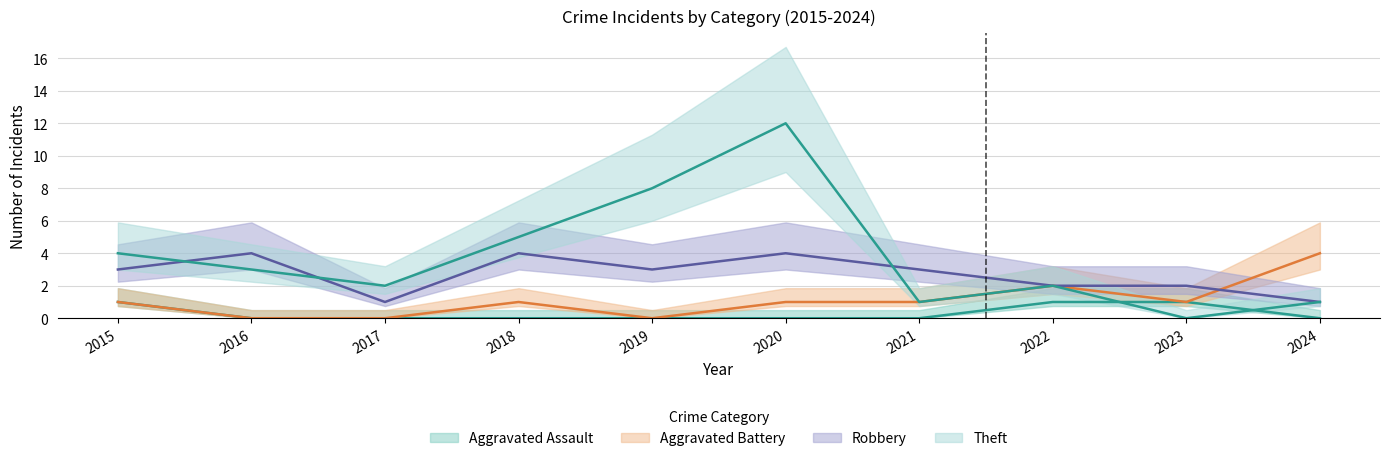

Which category has the lowest value in the Aggravated Assault series?

2016